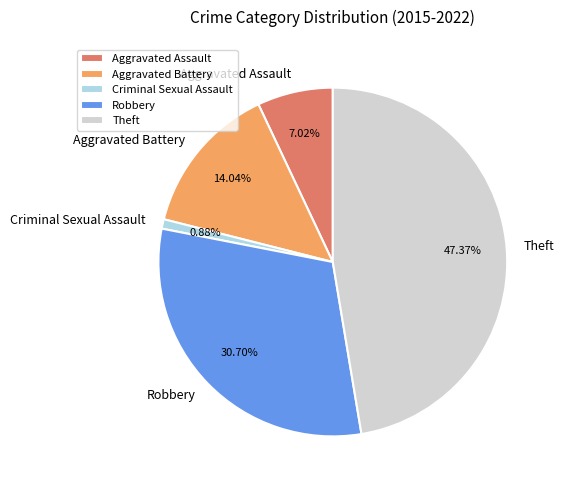

What percentage is the Aggravated Battery slice, to the nearest percent?

14%